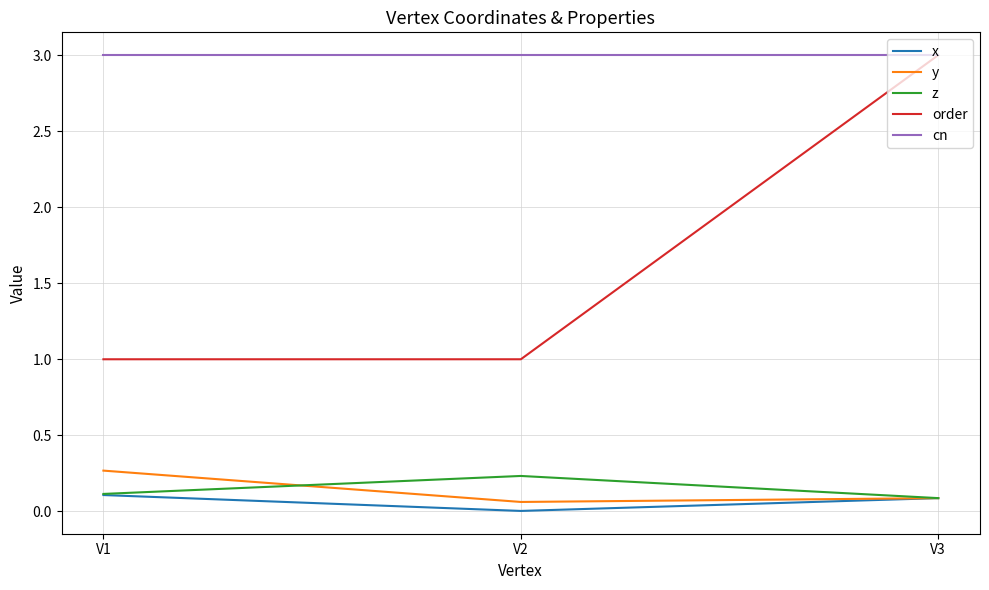

The order series shows 0.9 at V3. True or false?

False